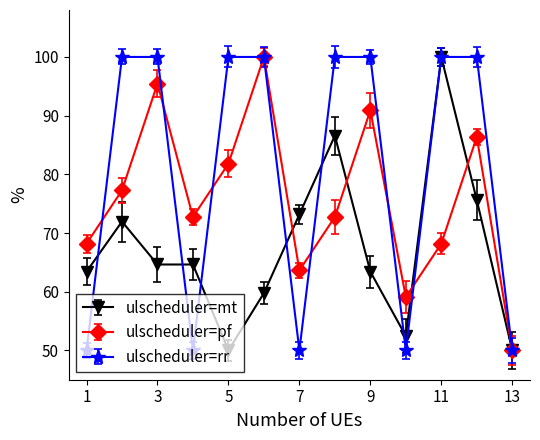

What is the greatest value displayed?

100.0